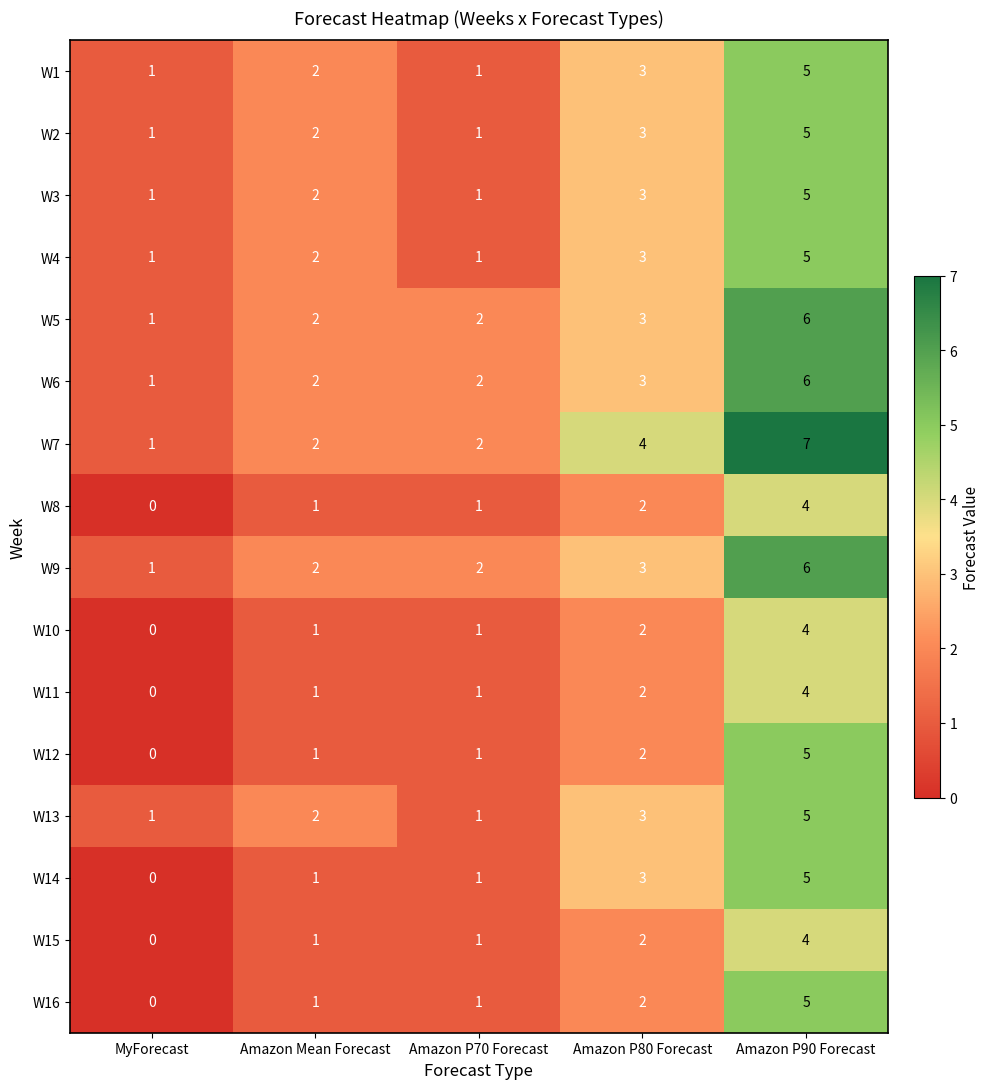

Which category has the lowest value across all series?

MyForecast